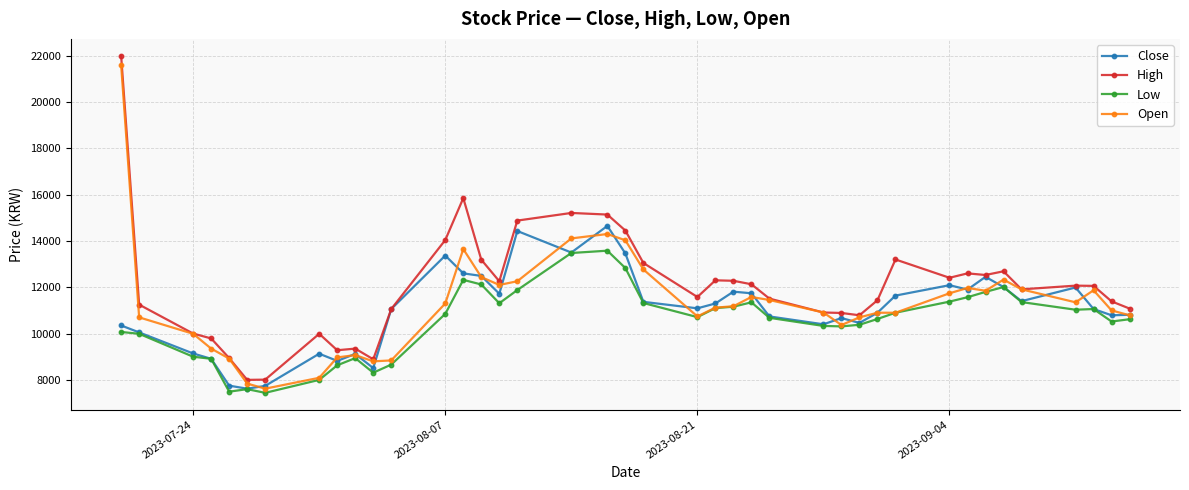

What is the highest value of the Close series?

14650